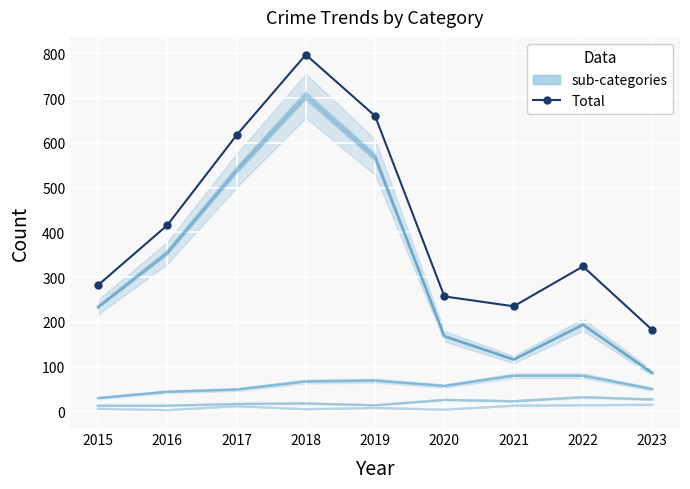

The value at 2015 is 67. True or false?

False